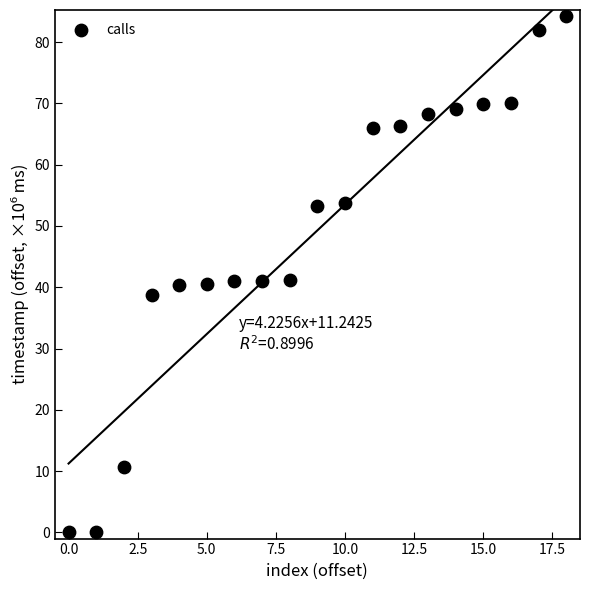

What is the range of Y values (max minus min)?

84.2